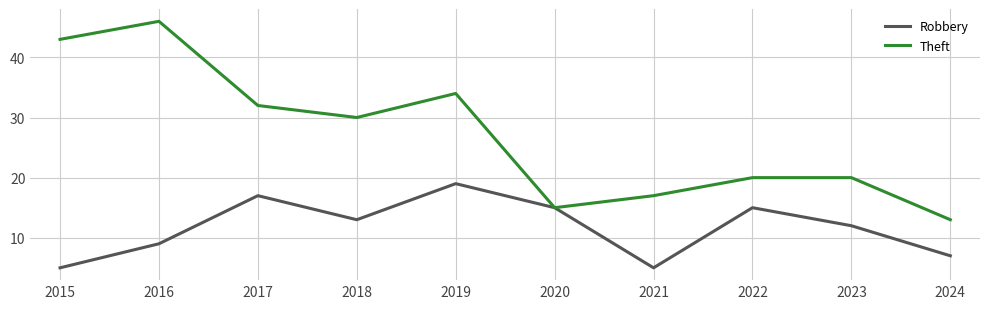

In Robbery, how many points are higher than both neighbors (excluding endpoints)?

3